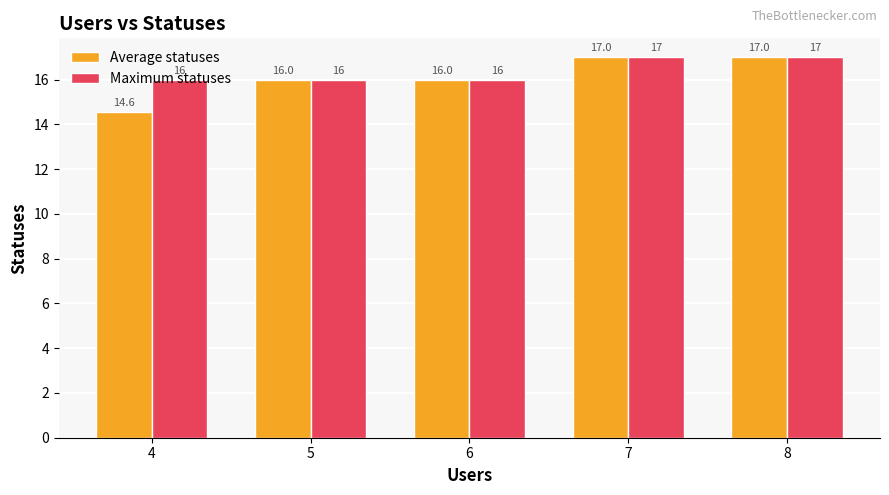

The value of Maximum statuses at 8 is 17.0. True or false?

True